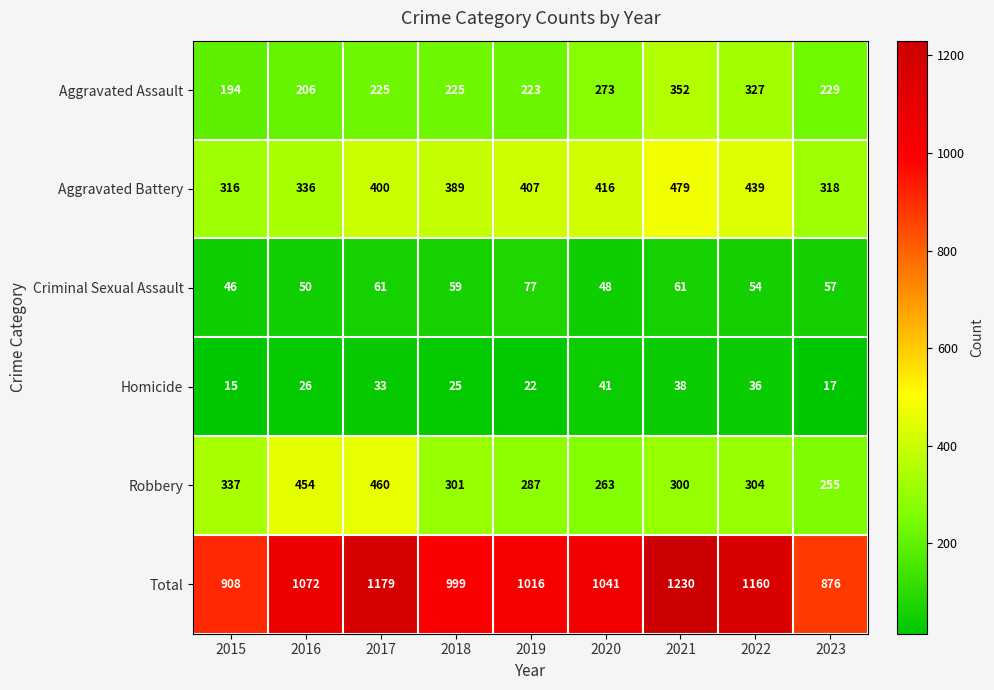

Which series has the widest spread of values?

Total